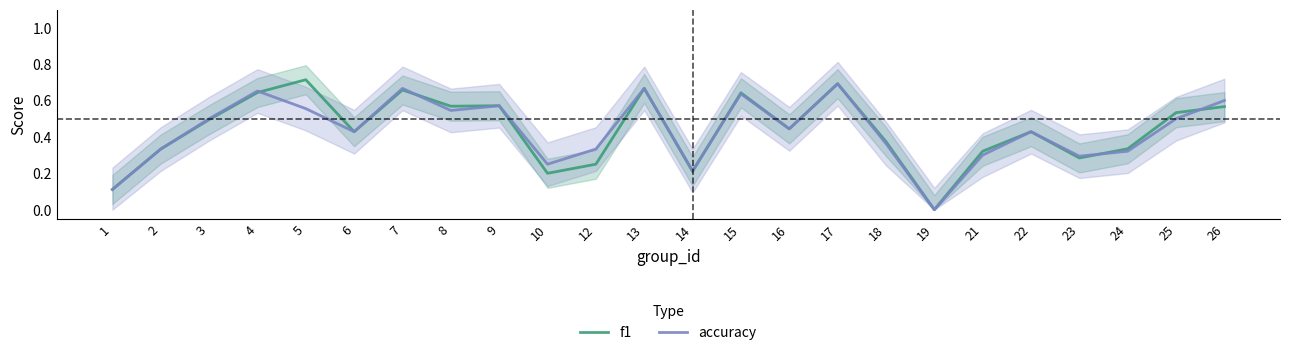

Reading right to left, transcribe all the data shown in this chart.

f1: 0.6	0.5	0.3	0.3	0.4	0.3	0.0	0.4	0.7	0.4	0.6	0.2	0.7	0.2	0.2	0.6	0.6	0.7	0.4	0.7	0.6	0.5	0.3	0.1
accuracy: 0.6	0.5	0.3	0.3	0.4	0.3	0.0	0.4	0.7	0.4	0.6	0.2	0.7	0.3	0.2	0.6	0.5	0.7	0.4	0.6	0.7	0.5	0.3	0.1